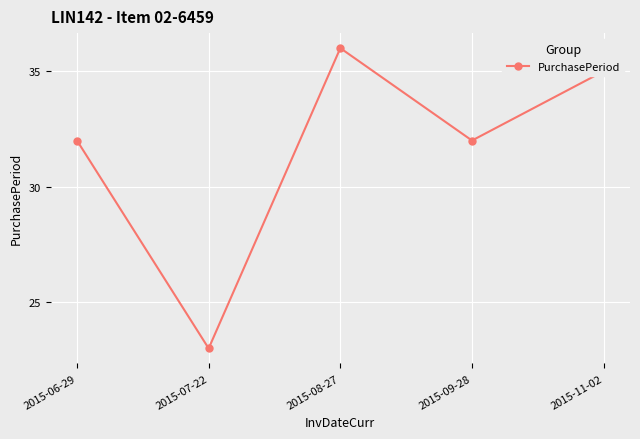

What position from the right is 2015-11-02?

1